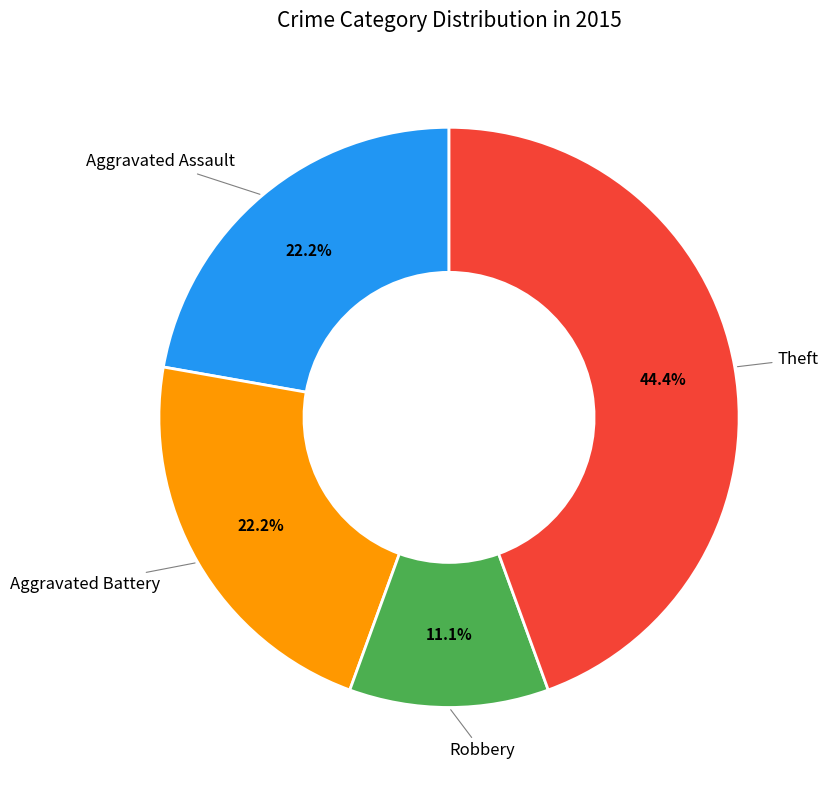

Does any single category account for the majority?

No